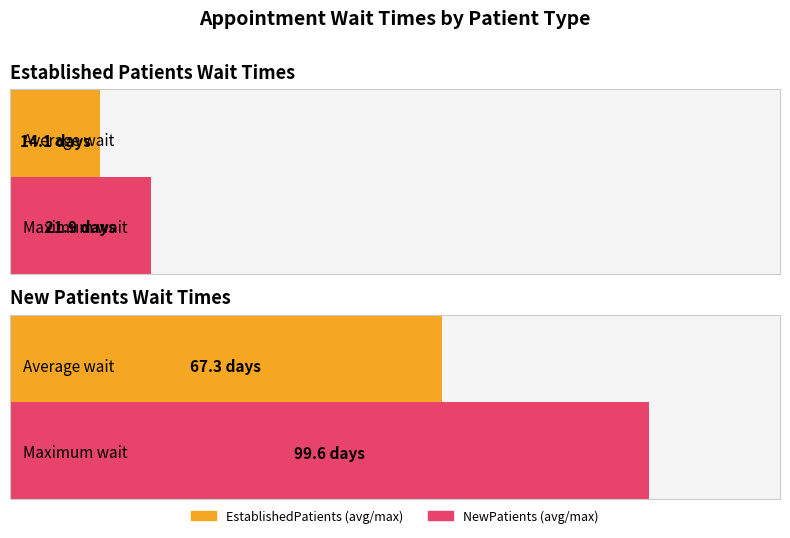

What are all the series names shown in the legend?

EstablishedPatients, NewPatients